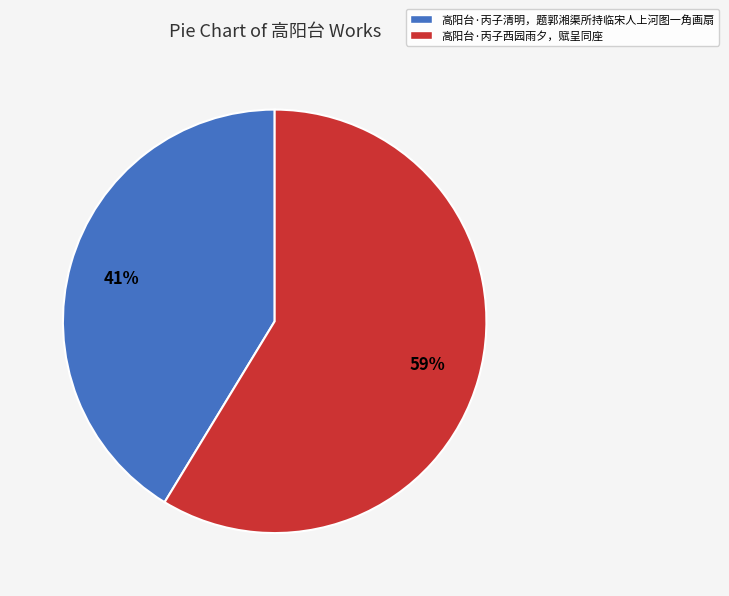

How many slices are in this pie chart?

2